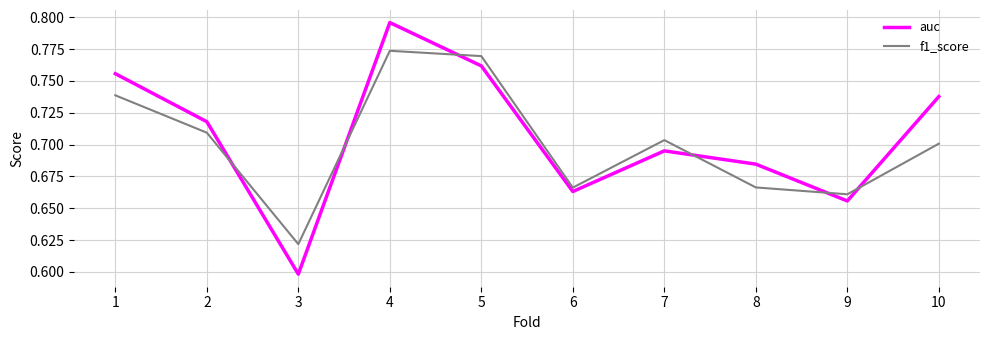

How many lines are shown in the chart?

2